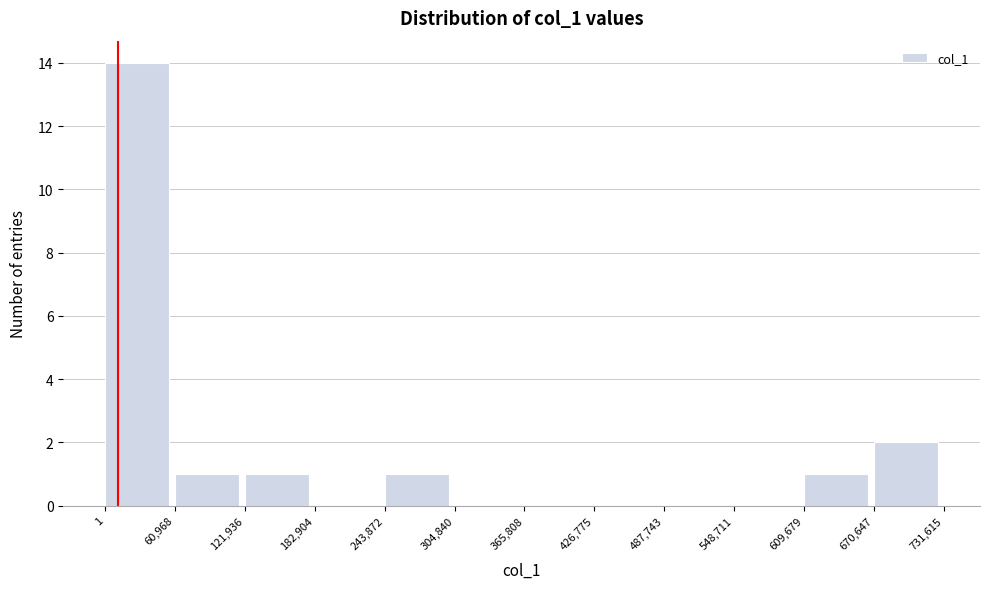

Reading left to right, transcribe this chart: for each bar, give the range it covers on the x-axis and its height. The values are not printed on the chart, so give them approximately, as read against the axis.

1 to 60,968: 14
60,968 to 121,936: 1
121,936 to 182,904: 1
182,904 to 243,872: 0
243,872 to 304,840: 1
304,840 to 365,808: 0
365,808 to 426,775: 0
426,775 to 487,743: 0
487,743 to 548,711: 0
548,711 to 609,679: 0
609,679 to 670,647: 1
670,647 to 731,615: 2